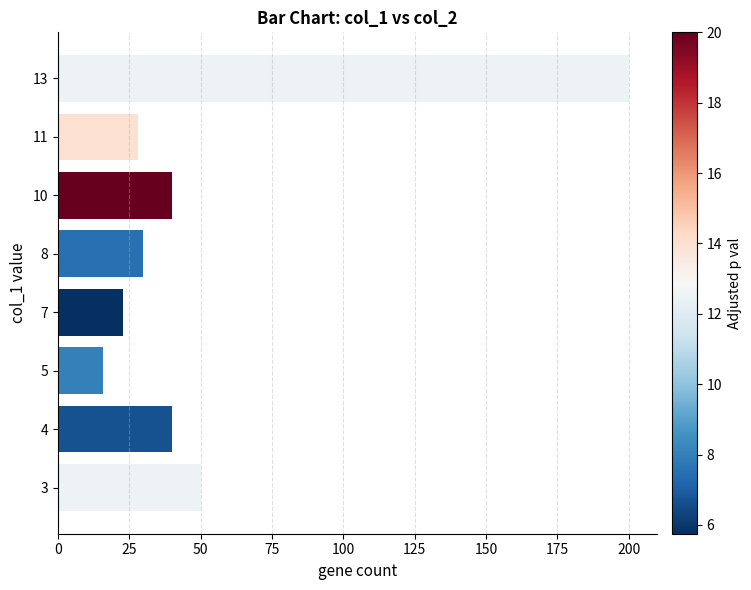

Reading bottom to top, extract all data points from this chart.

50	40	16	23	30	40	28	200